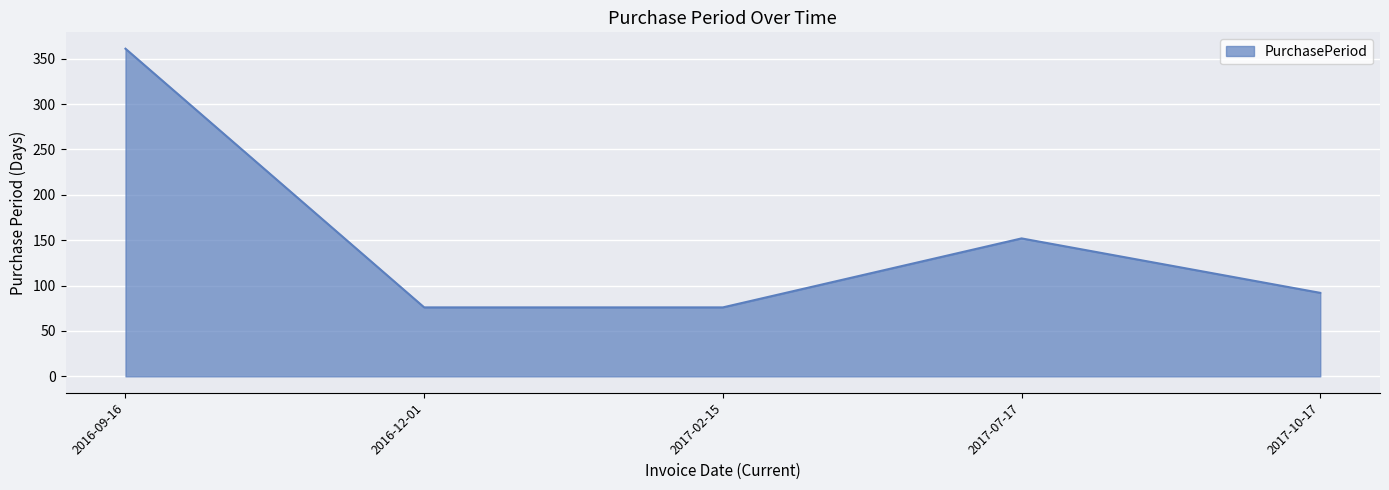

What is the average value?

151